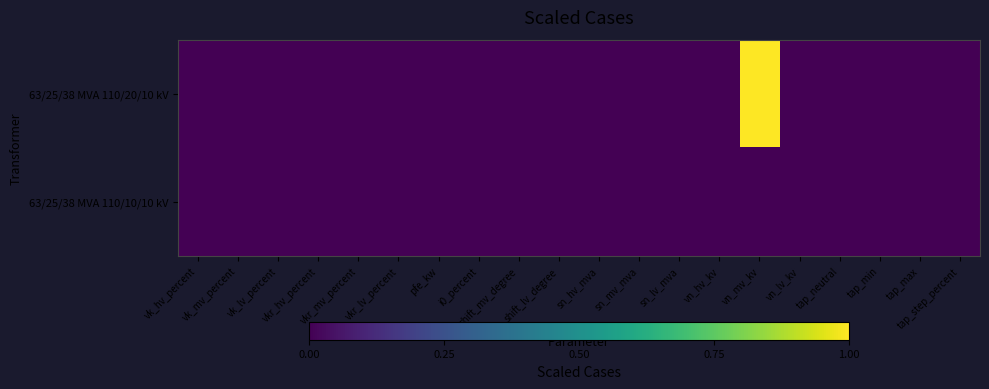

Between pfe_kw and sn_hv_mva, which series saw the biggest shift?

63/25/38 MVA 110/20/10 kV